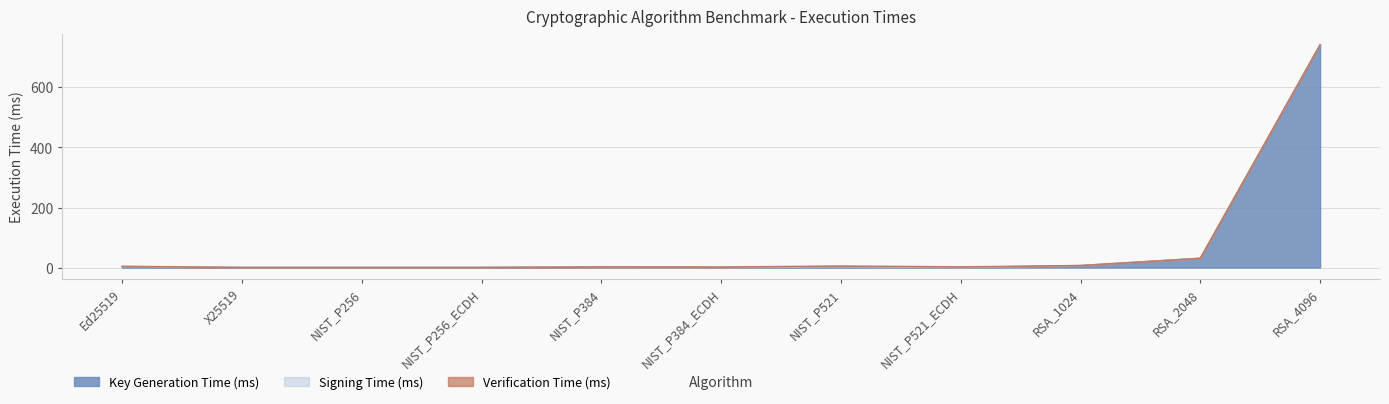

Reading left to right, what are all the values shown in this chart?

Key Generation Time (ms): Ed25519=1.0	X25519=0.0	NIST_P256=0.0	NIST_P256_ECDH=0.0	NIST_P384=1.0	NIST_P384_ECDH=0.0	NIST_P521=2.0	NIST_P521_ECDH=0.0	RSA_1024=6.0	RSA_2048=30.5	RSA_4096=737.8
Signing Time (ms): Ed25519=2.0	X25519=0.0	NIST_P256=0.0	NIST_P256_ECDH=0.0	NIST_P384=0.0	NIST_P384_ECDH=0.0	NIST_P521=1.0	NIST_P521_ECDH=0.0	RSA_1024=0.5	RSA_2048=0.0	RSA_4096=4.5
Verification Time (ms): Ed25519=1.0	X25519=0.0	NIST_P256=0.0	NIST_P256_ECDH=0.0	NIST_P384=1.0	NIST_P384_ECDH=1.5	NIST_P521=2.0	NIST_P521_ECDH=2.0	RSA_1024=0.0	RSA_2048=0.0	RSA_4096=0.0